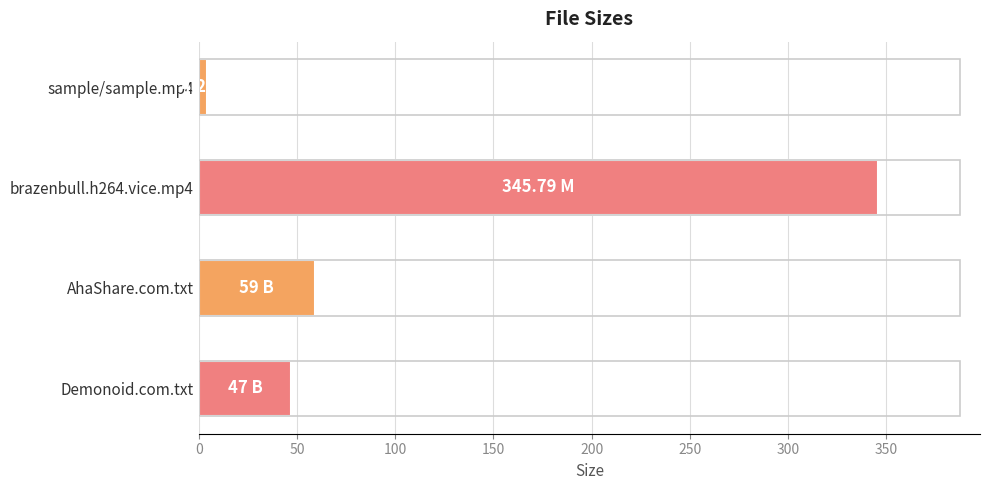

Which has a higher value, AhaShare.com.txt or brazenbull.h264.vice.mp4?

brazenbull.h264.vice.mp4